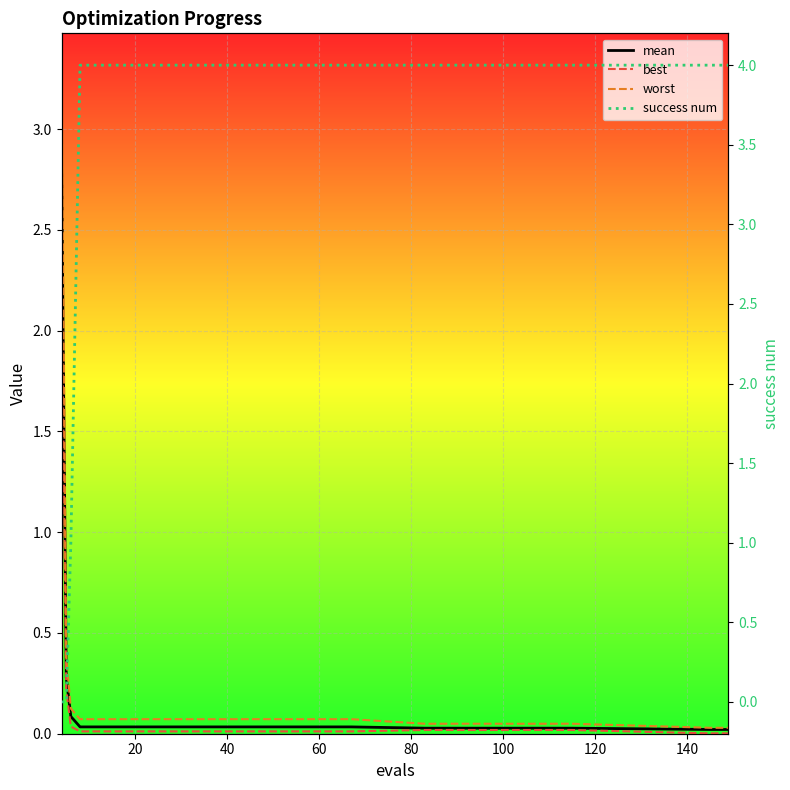

What is the label of the 13th point from the right?

40